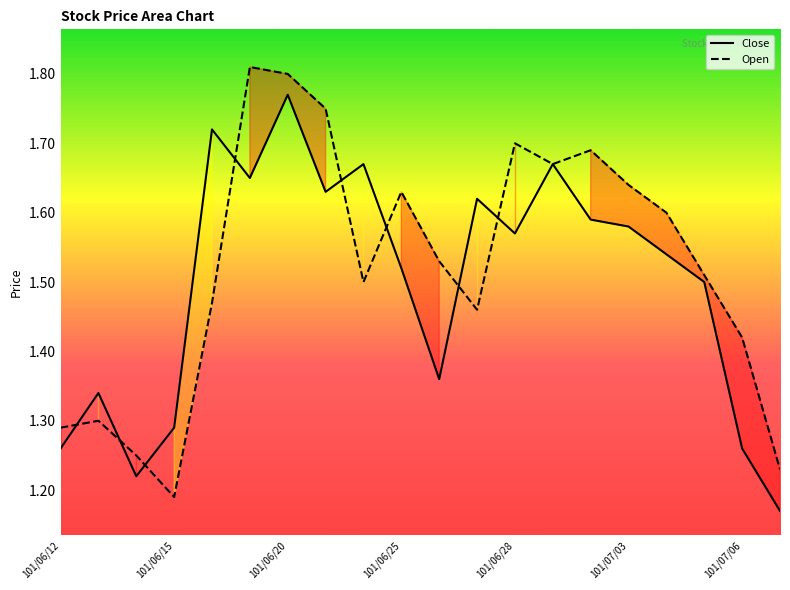

At how many categories does at least one series exceed 1?

20